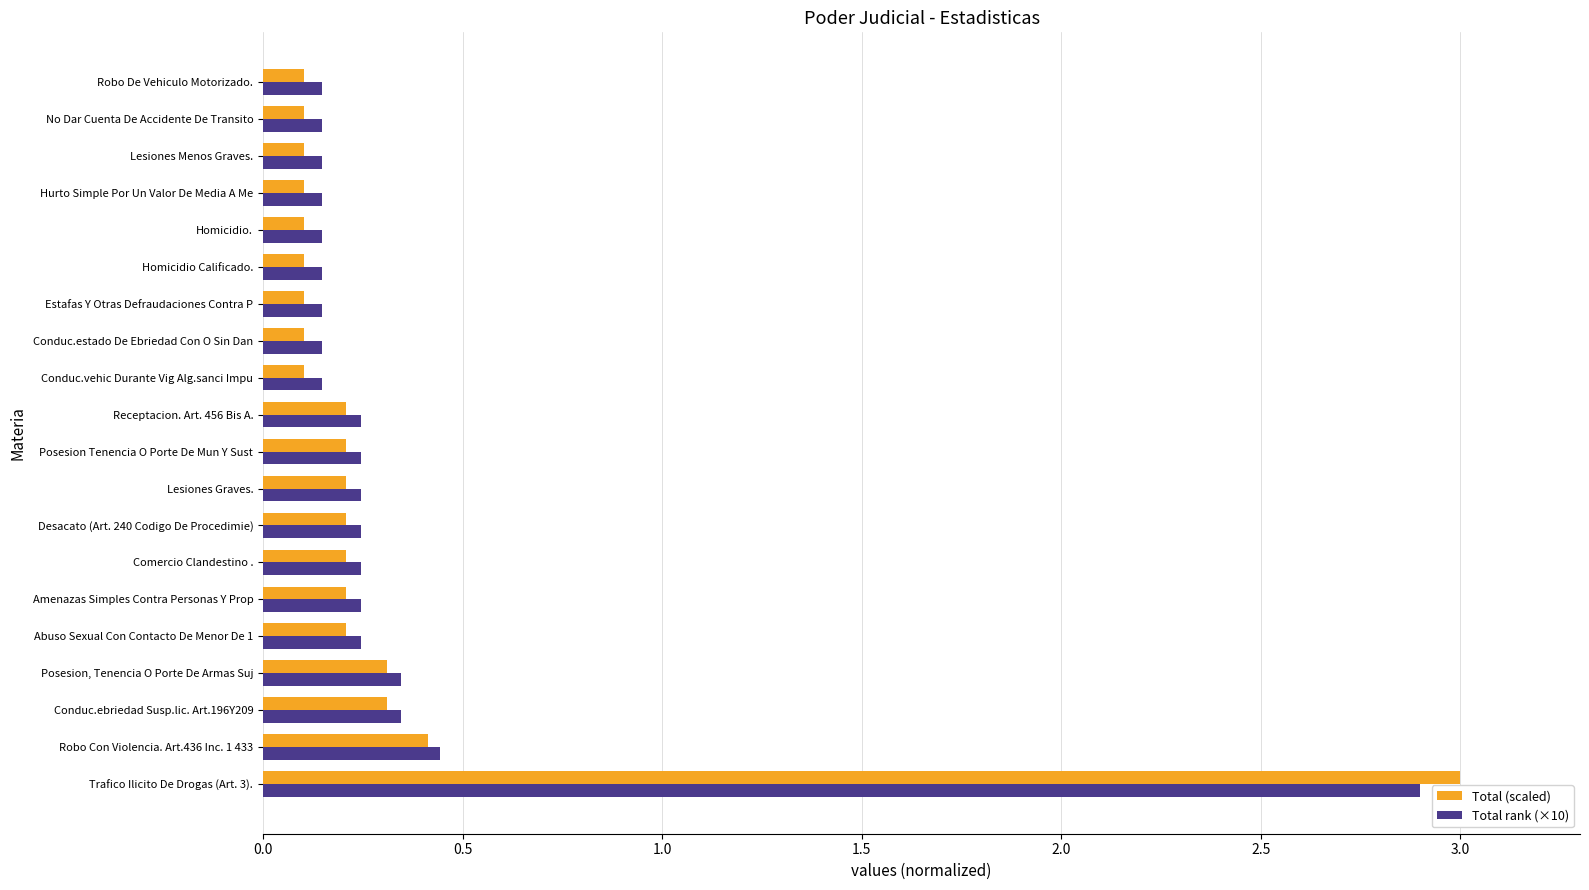

What is the maximum value for Total (scaled)?

3.0